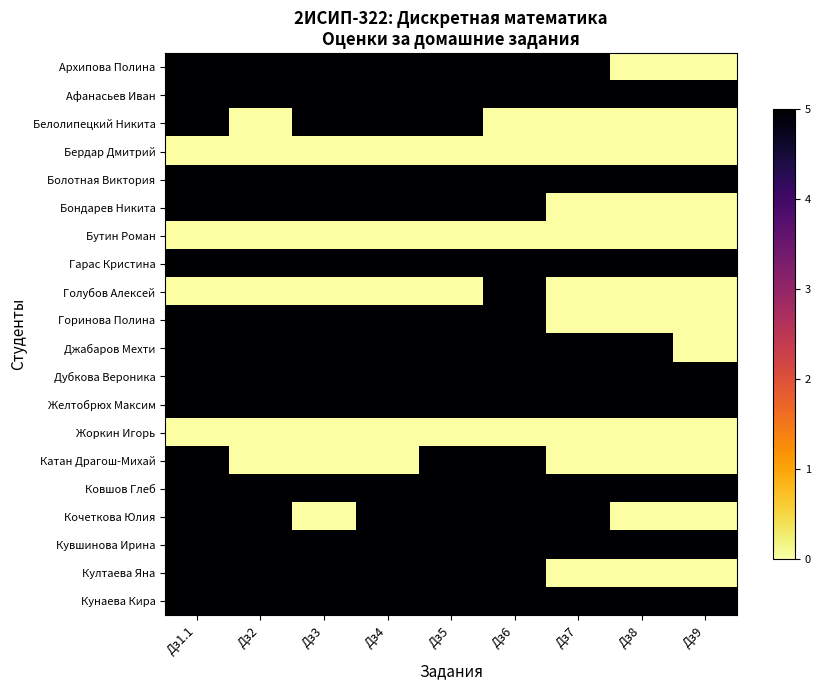

At which category is the sum across all series the highest?

Дз1.1